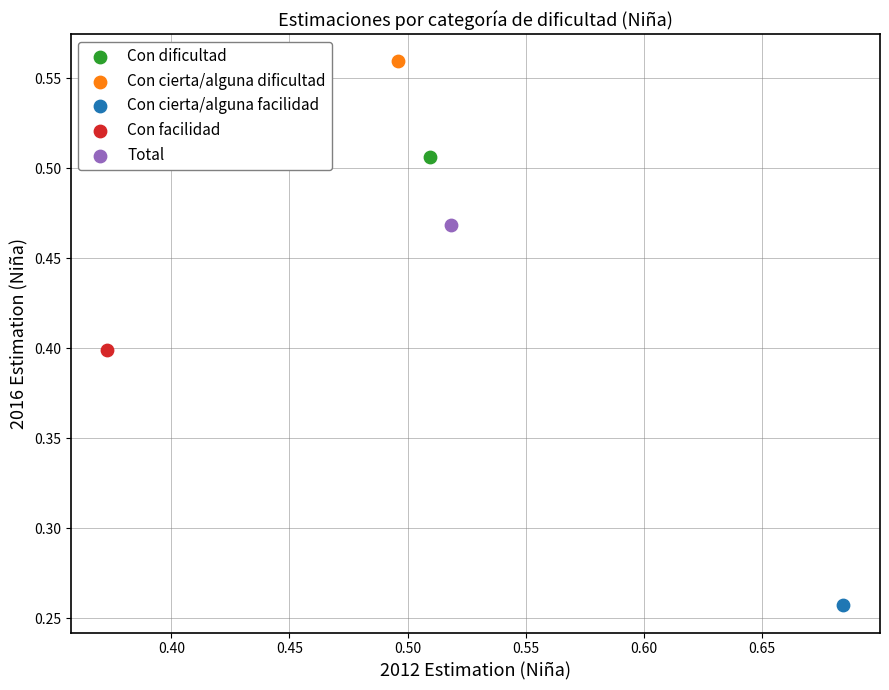

What are all the series names shown in the legend?

Con dificultad, Con cierta/alguna dificultad, Con cierta/alguna facilidad, Con facilidad, Total